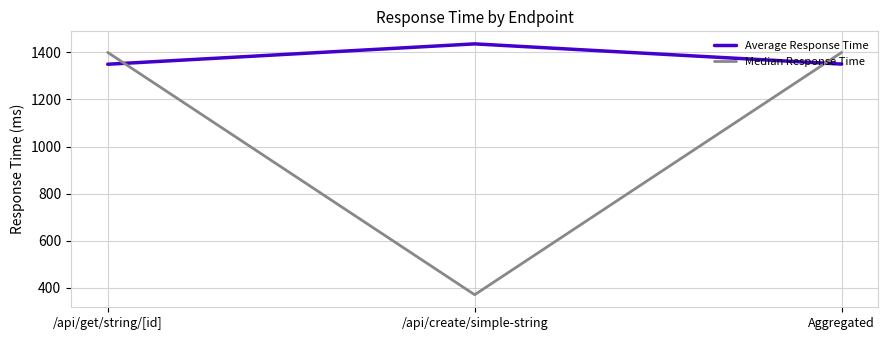

What is the difference between the maximum and minimum values in the Average Response Time series?

86.6